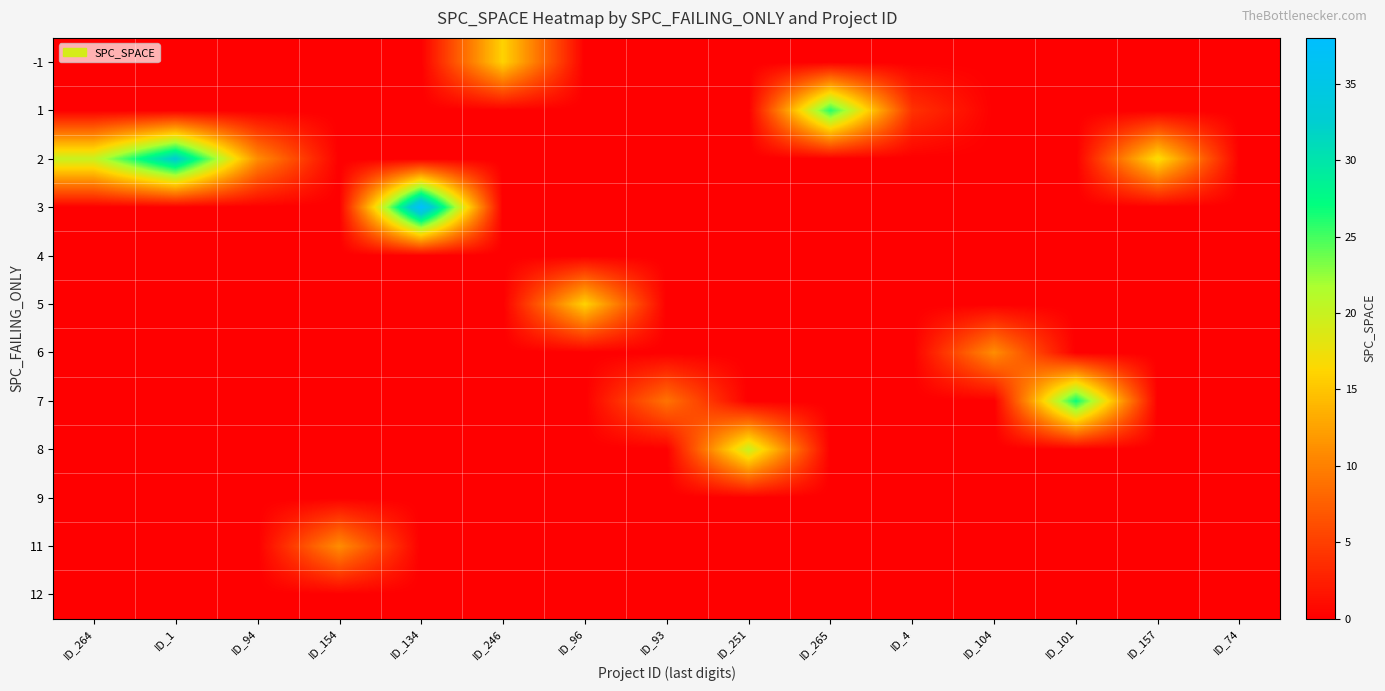

At which category is the sum across all series the highest?

ID_134